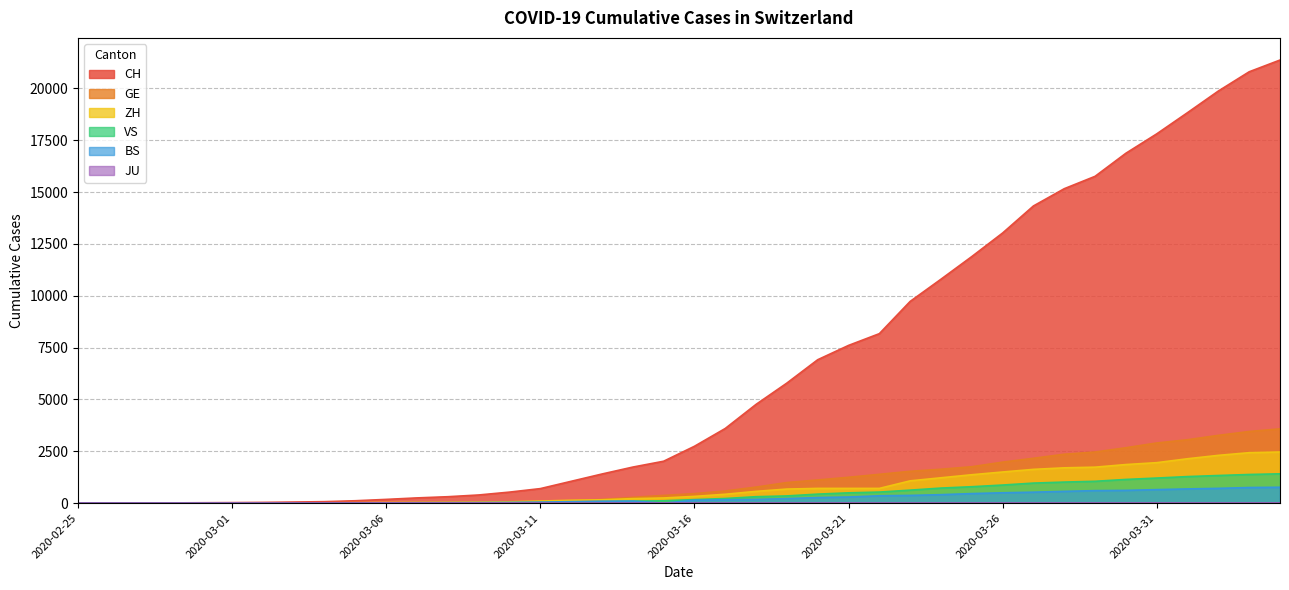

How many values in the GE series are below 460?

20